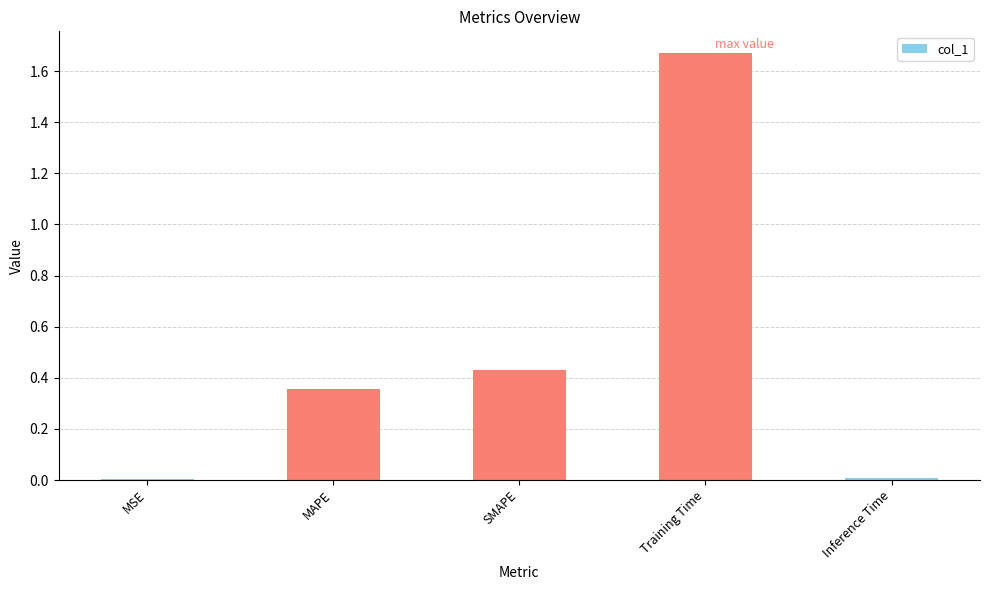

Which label corresponds to the largest value in the chart?

Training Time